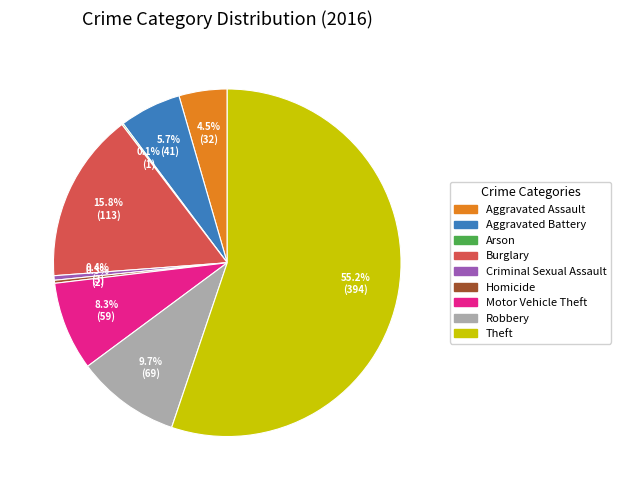

Which slice is the largest?

Theft